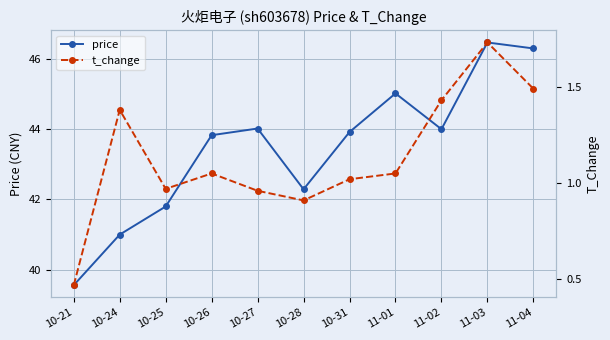

What is the difference between the highest and lowest values at 10-26?

42.8